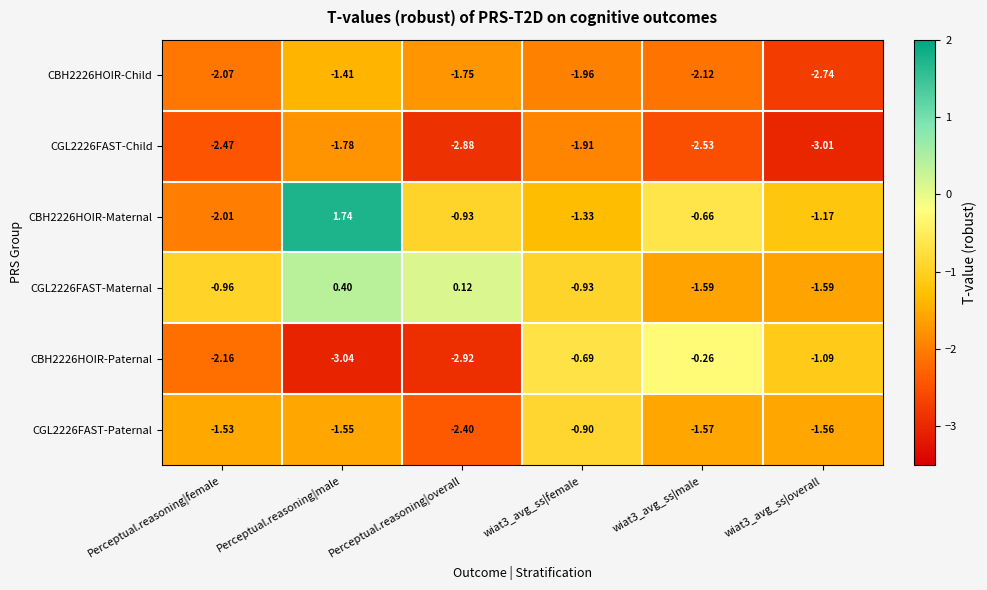

At which label is CGL2226FAST-Maternal closest to 0?

Perceptual.reasoning|overall